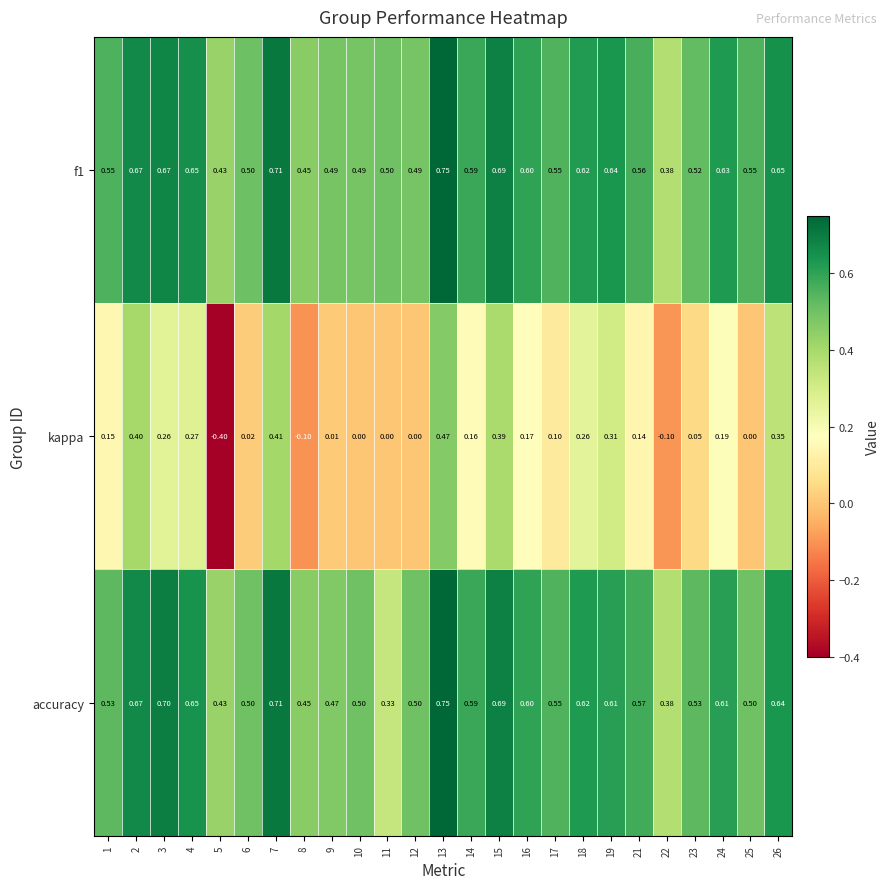

What is the total value across all series at 15?

1.8